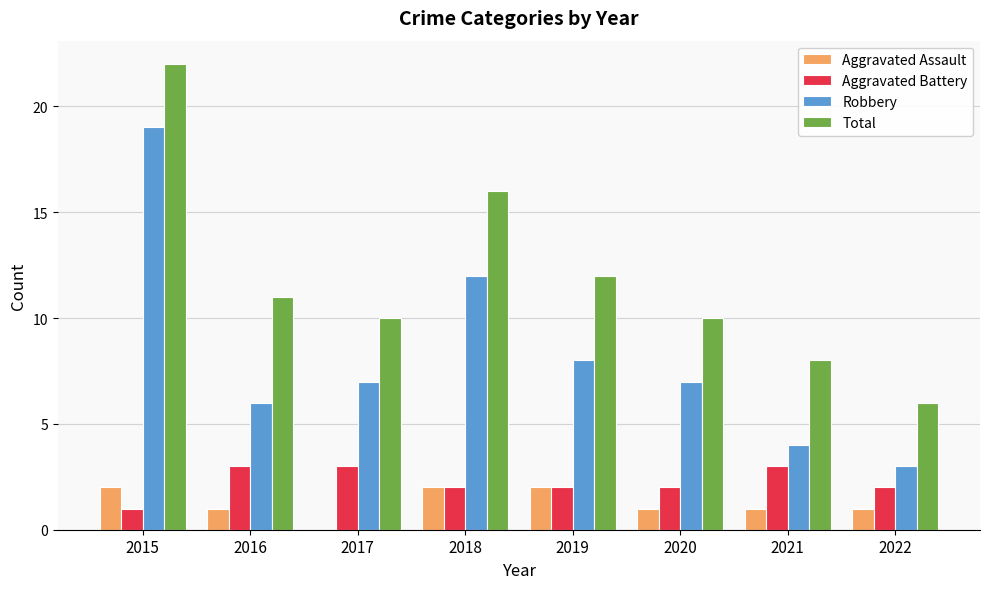

How many distinct data groups are displayed?

4